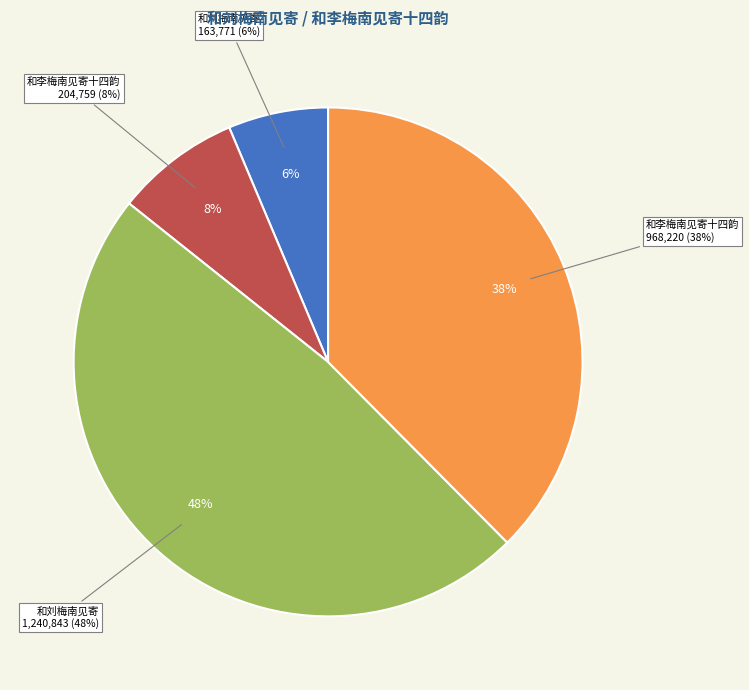

Does 和刘梅南见寄 (163771) account for over 50% of the chart?

No